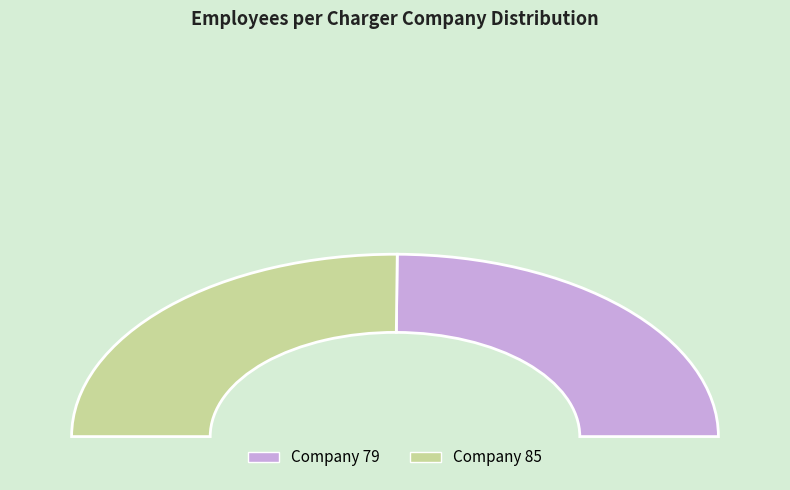

Does any single category account for the majority?

Yes